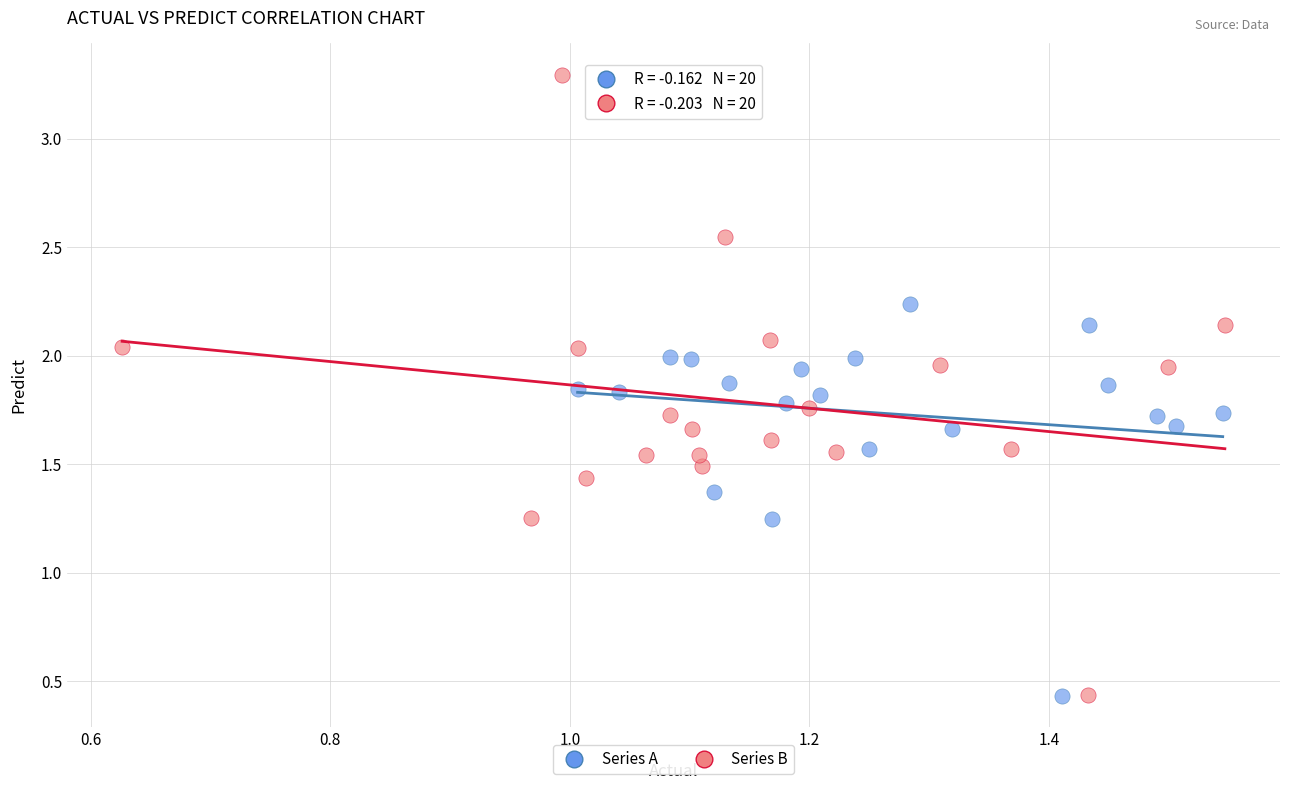

Which series has the largest Y range (max minus min)?

Series B